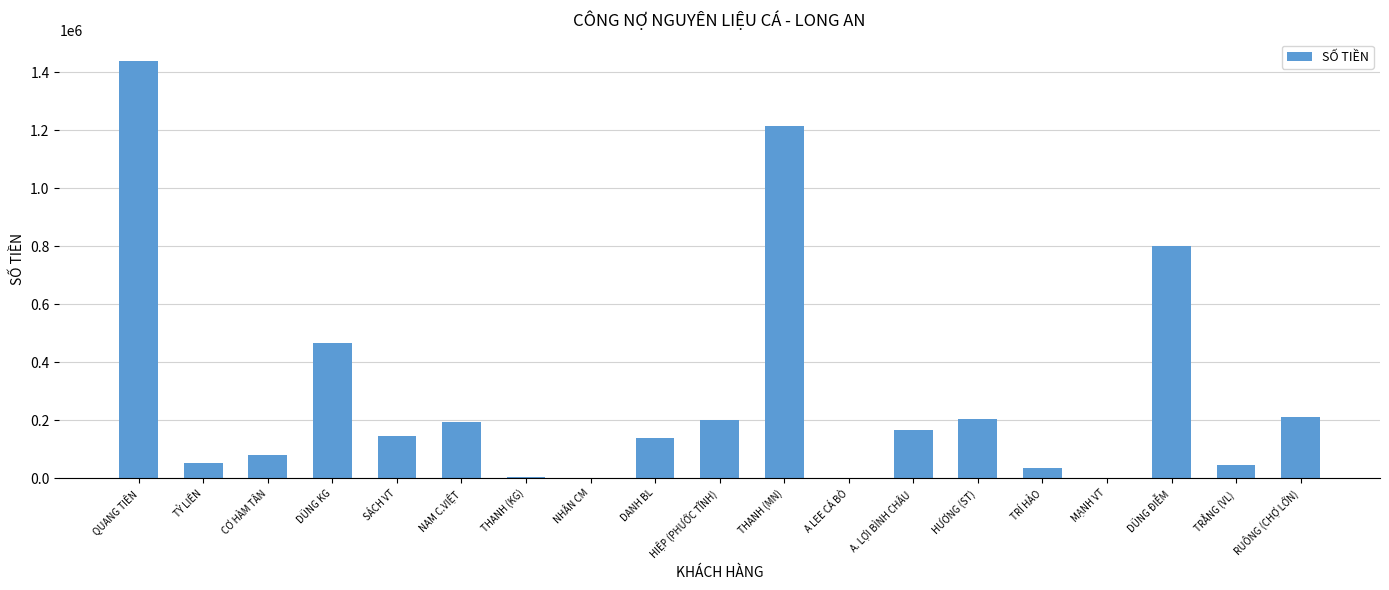

Which has a higher value, DŨNG KG or TRẮNG (VL)?

DŨNG KG